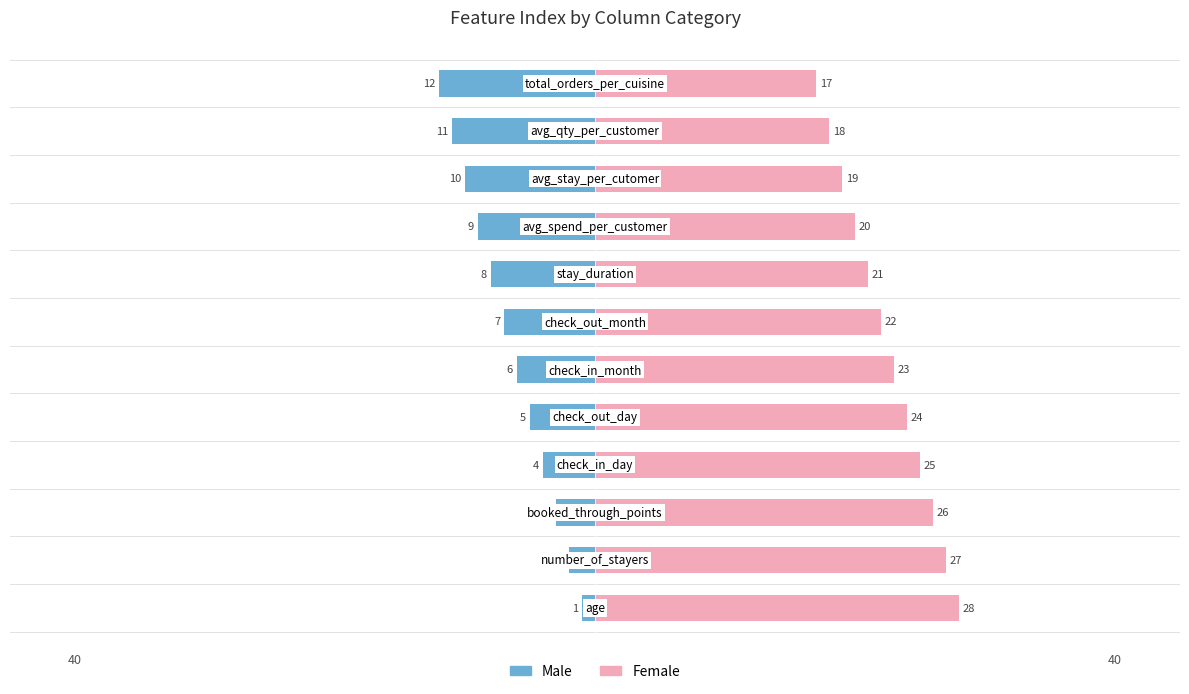

What is the label of the 7th bar from the right?

5